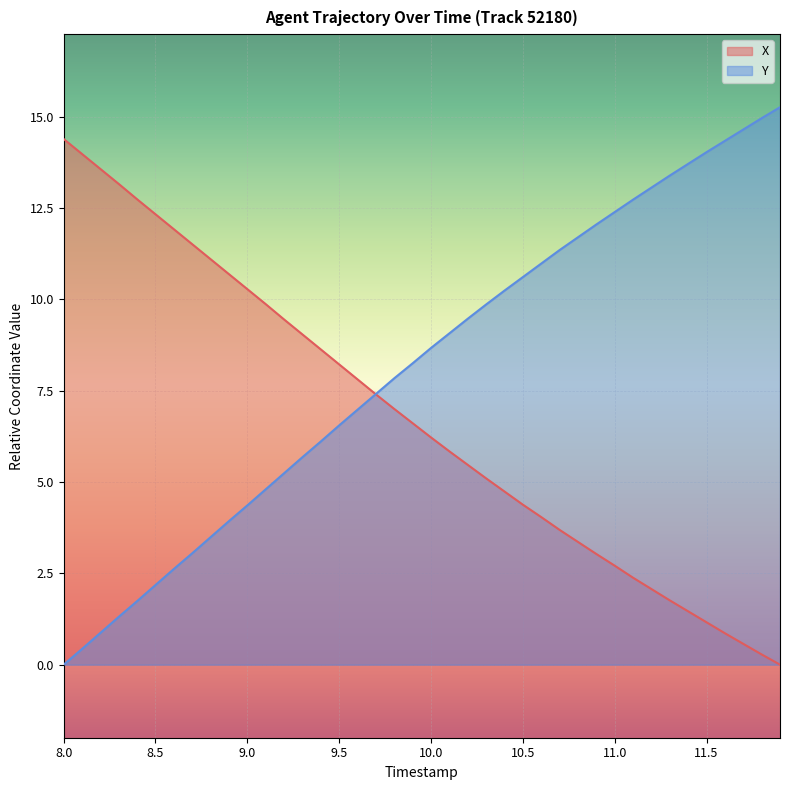

Which series has the widest spread of values?

Y